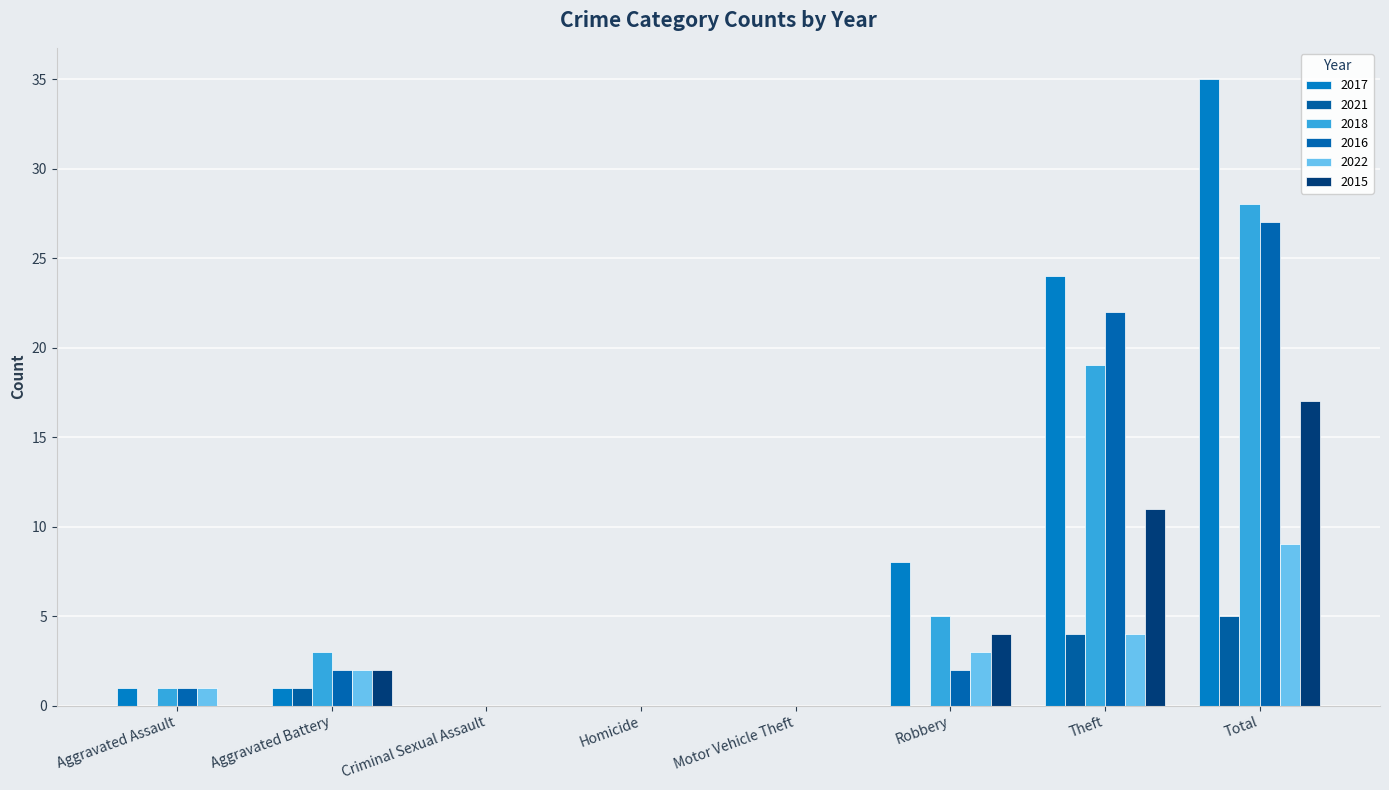

What is the difference between the second highest and second lowest values in the 2015 series?

11